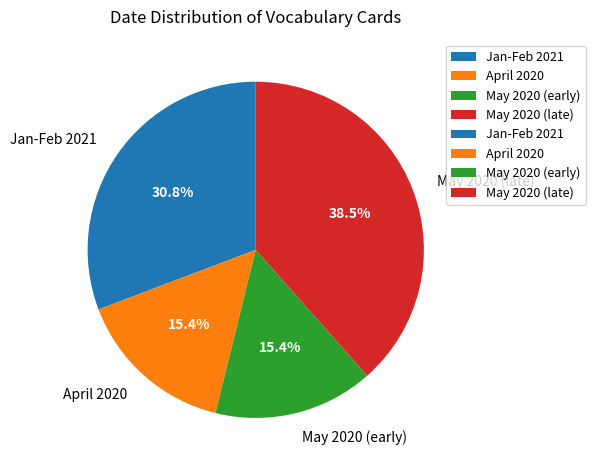

How many segments does this pie chart have?

4